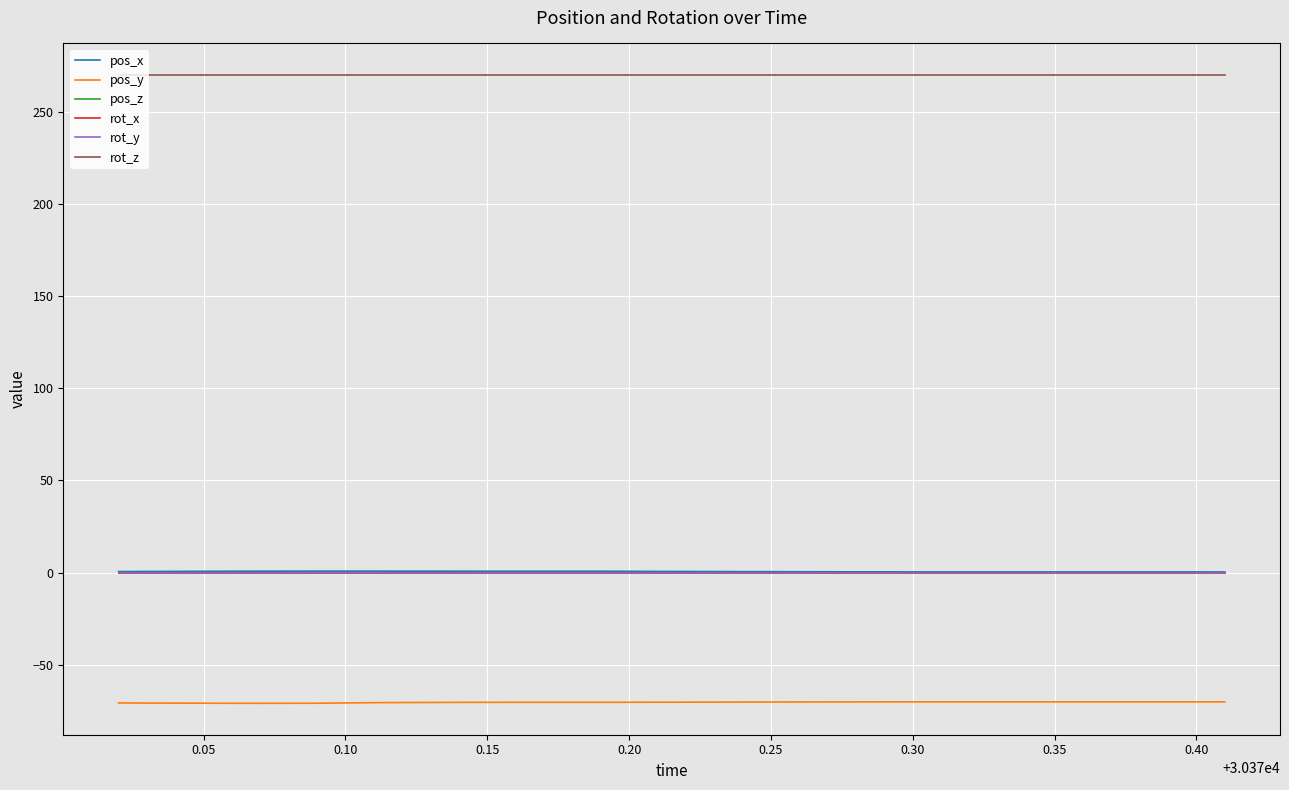

What is the difference between the second highest and second lowest values in the pos_y series?

0.8